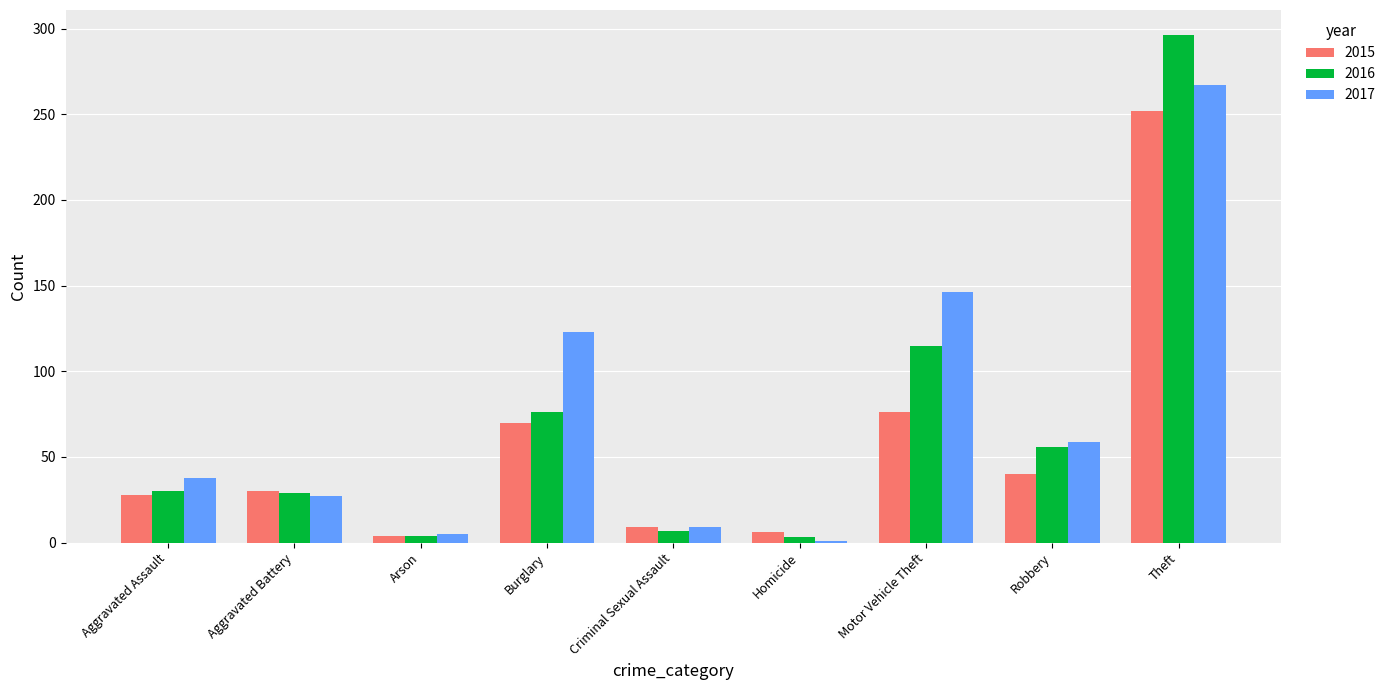

Rank the series by their maximum value, from lowest to highest.

2015, 2017, 2016